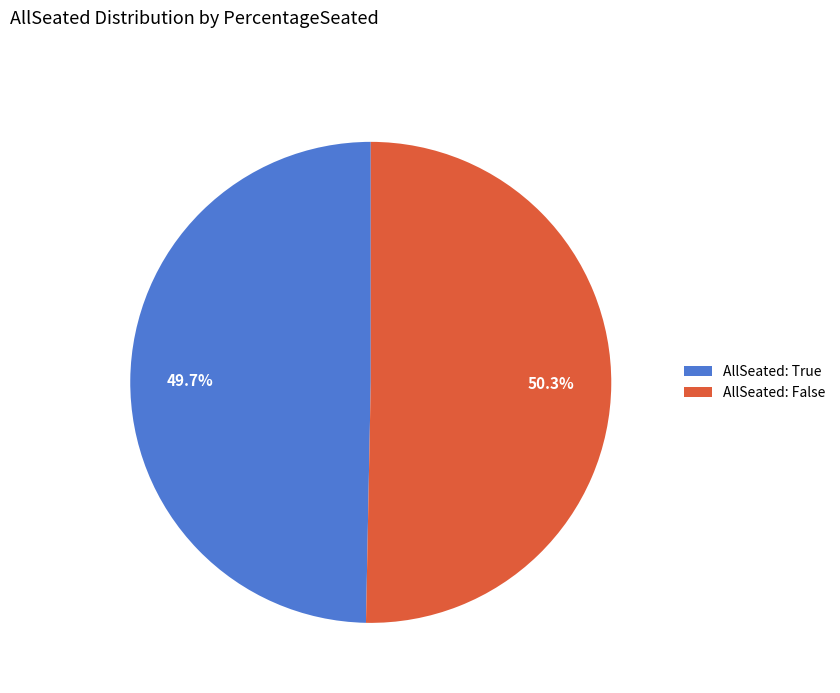

Does any single category account for the majority?

Yes